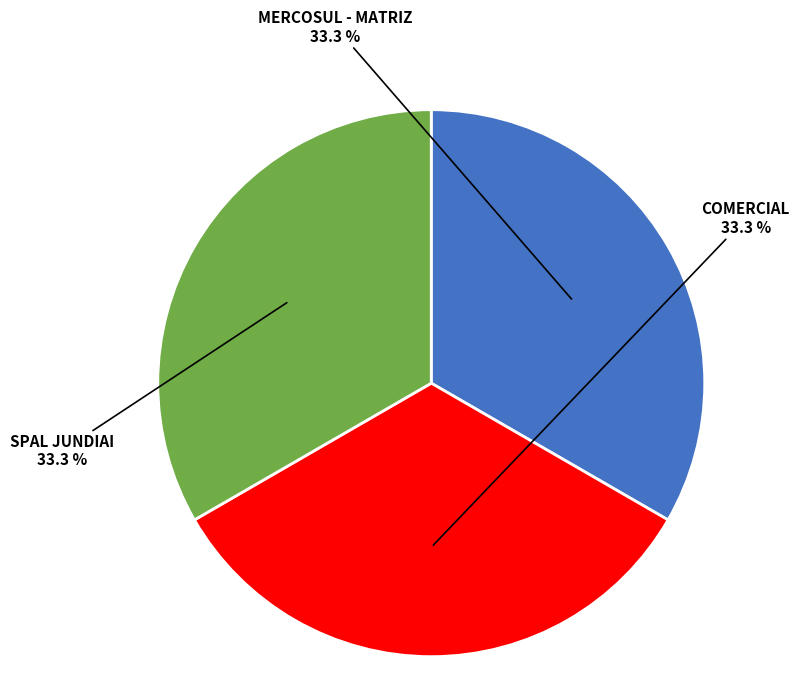

Is it true that COMERCIAL is 39% of the pie?

False